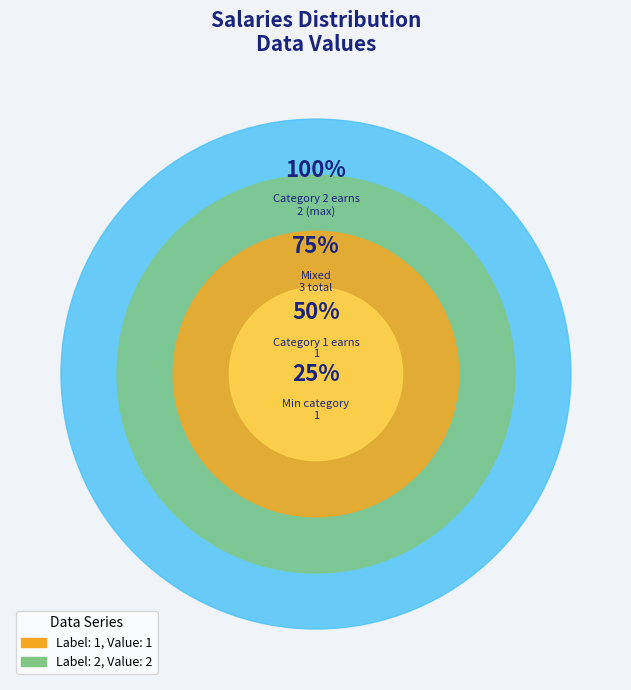

Combined, do 1 and 2 account for over 50%?

Yes